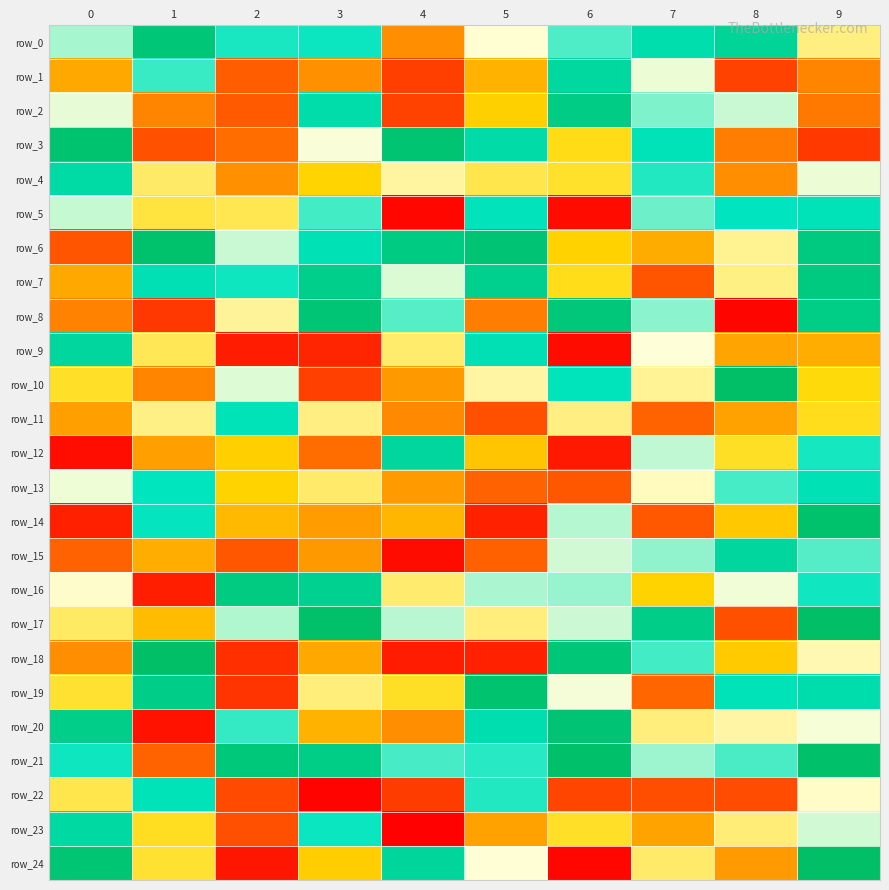

What is the total value across all series at 0?

1313.9